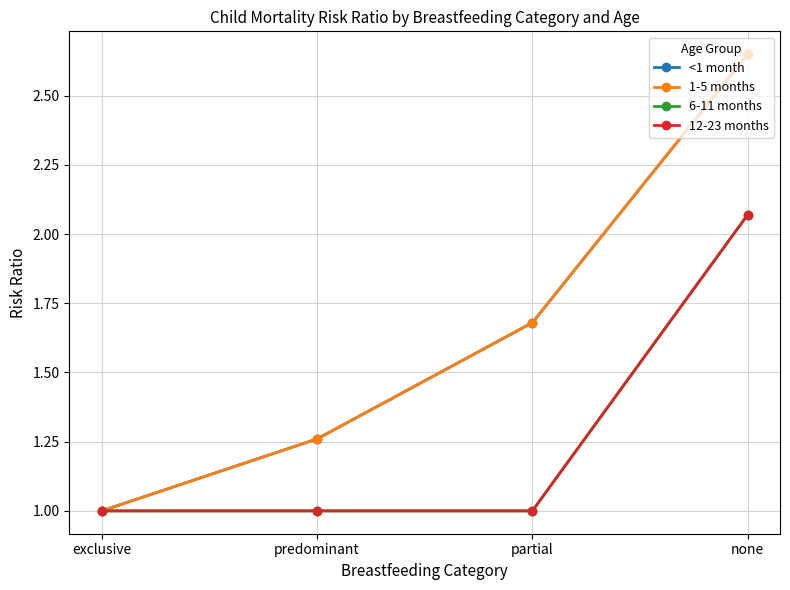

At none, list the series in order from smallest to largest.

6-11 months, 12-23 months, <1 month, 1-5 months